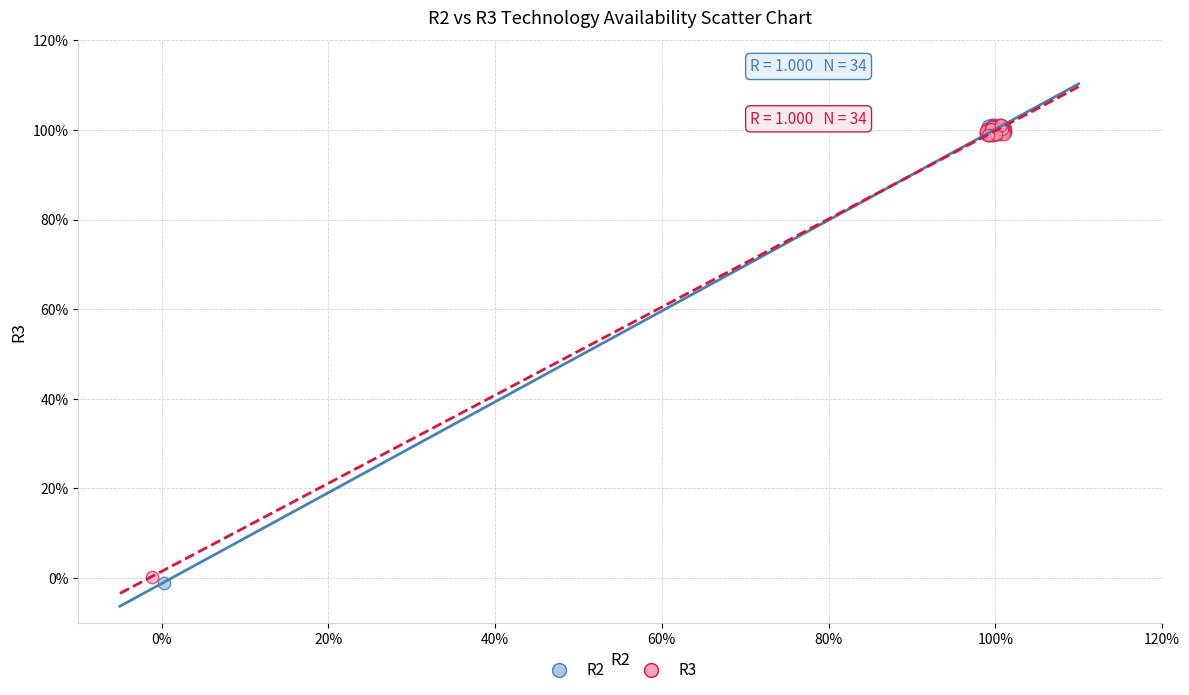

What are all the series names shown in the legend?

R2, R3